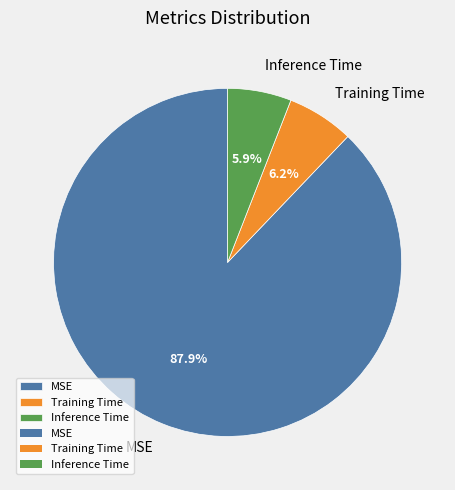

How many slices are in this pie chart?

3